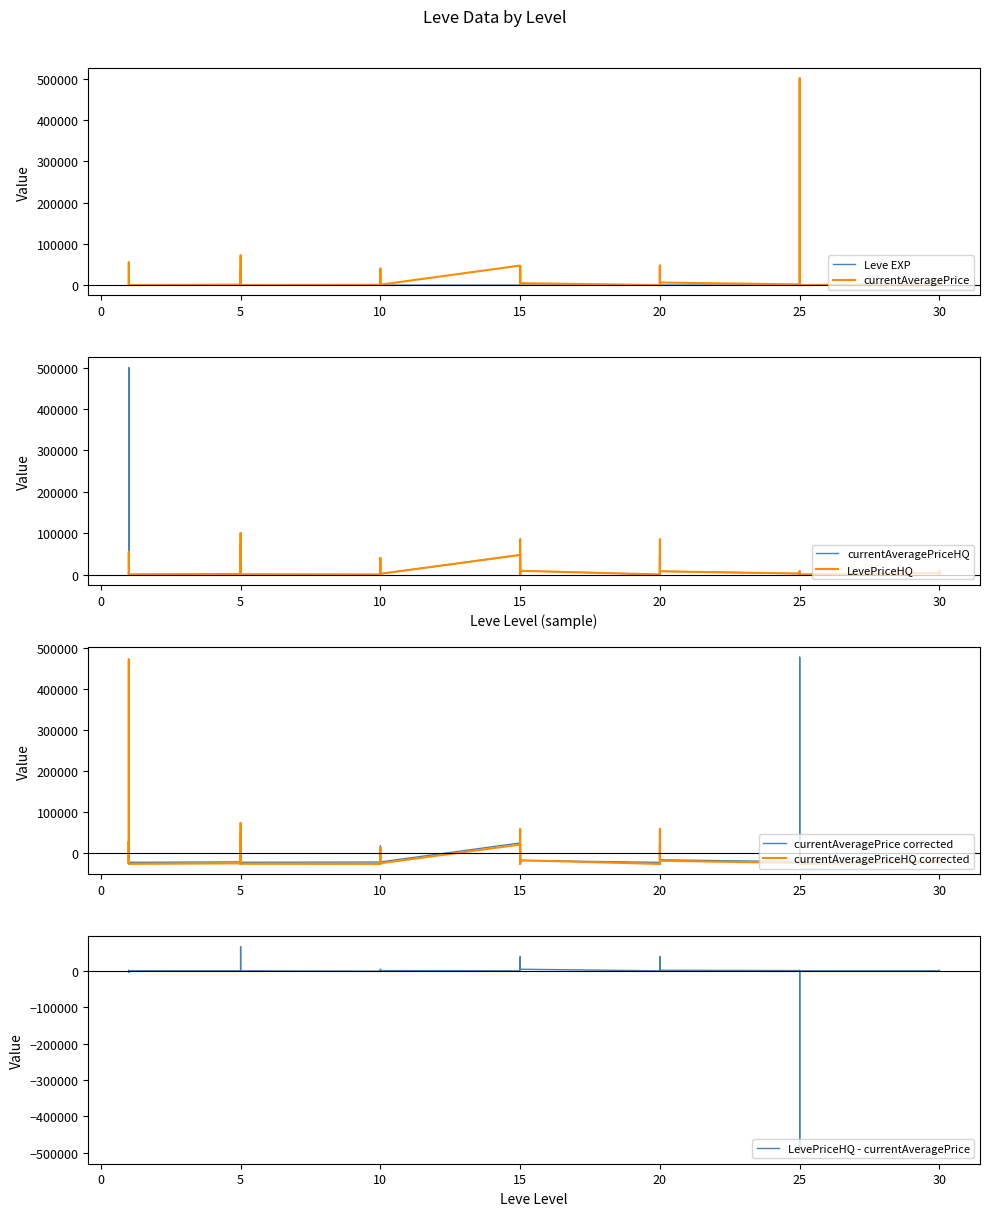

Count the number of categories in the chart.

40